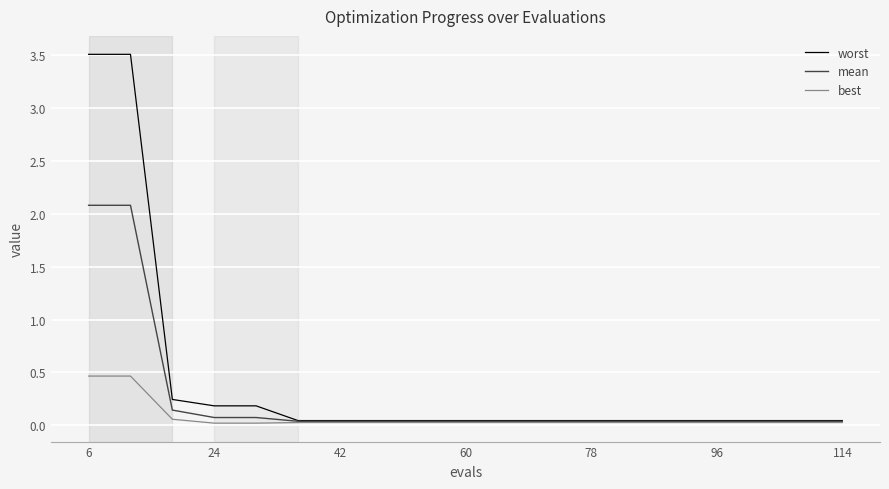

List the series in order of their peak value, highest first.

worst, mean, best